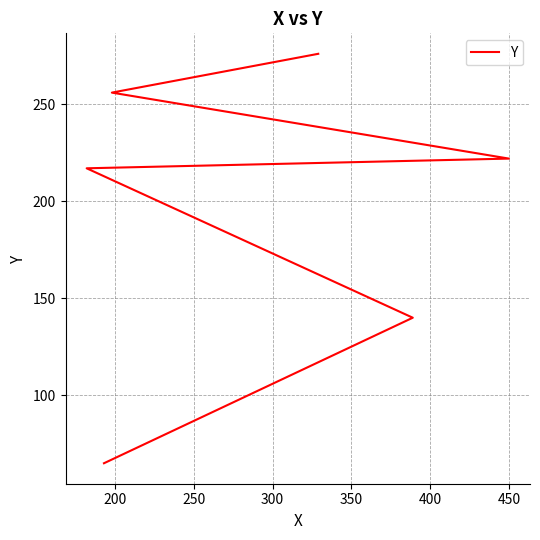

Does the chart display data point markers on the line(s)?

No